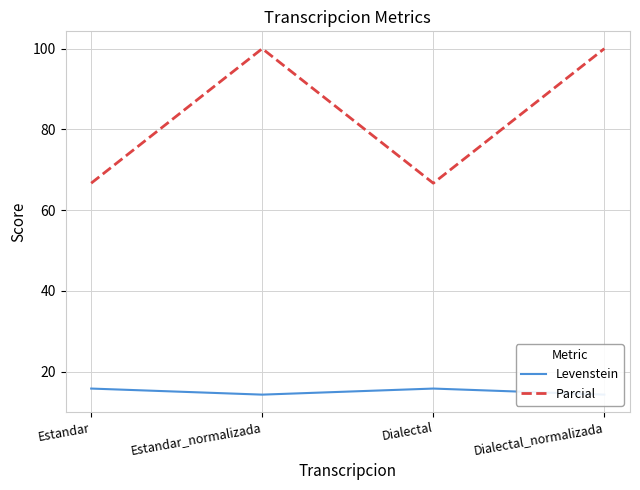

At which label is Parcial closest to 83?

Estandar